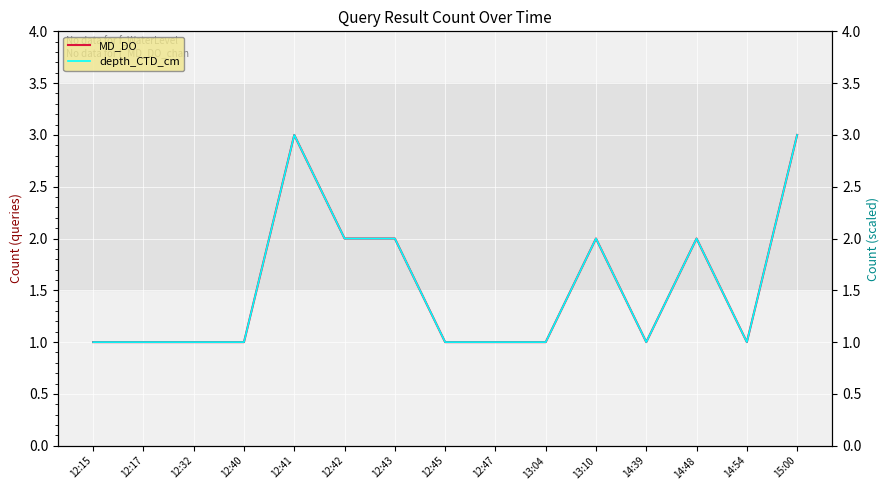

What is the greatest value displayed?

3